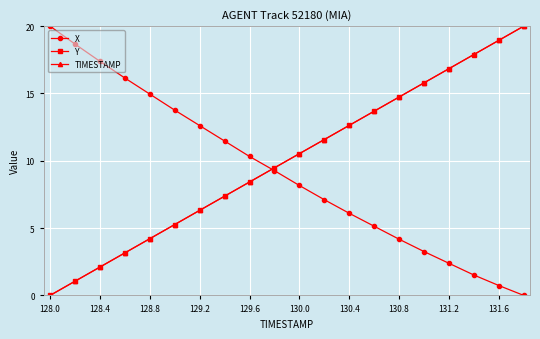

What are all the series names shown in the legend?

X, Y, TIMESTAMP